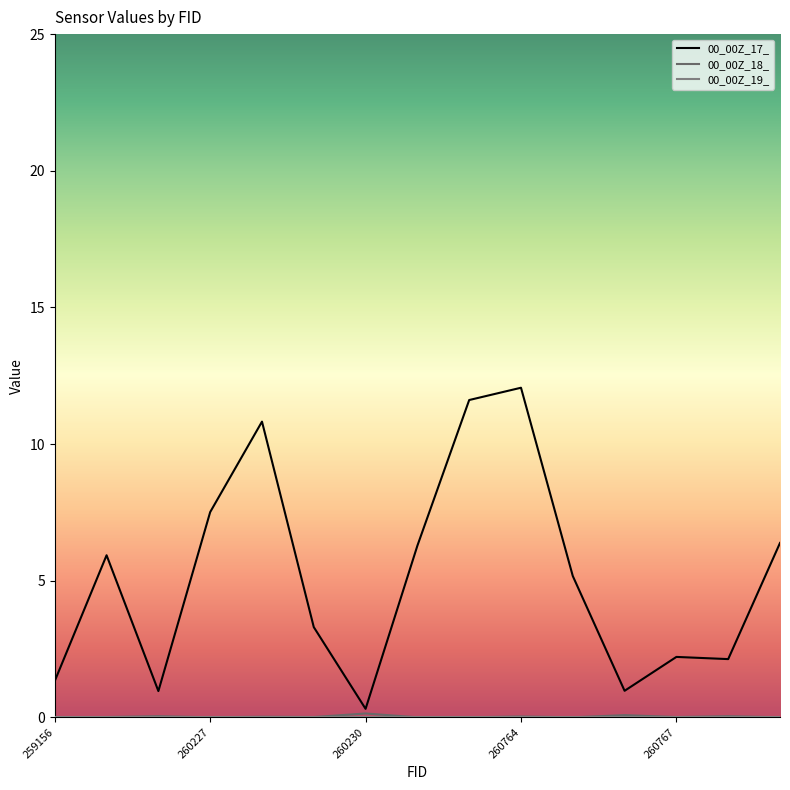

What is the sum of all 00_00Z_17_ values?

77.0